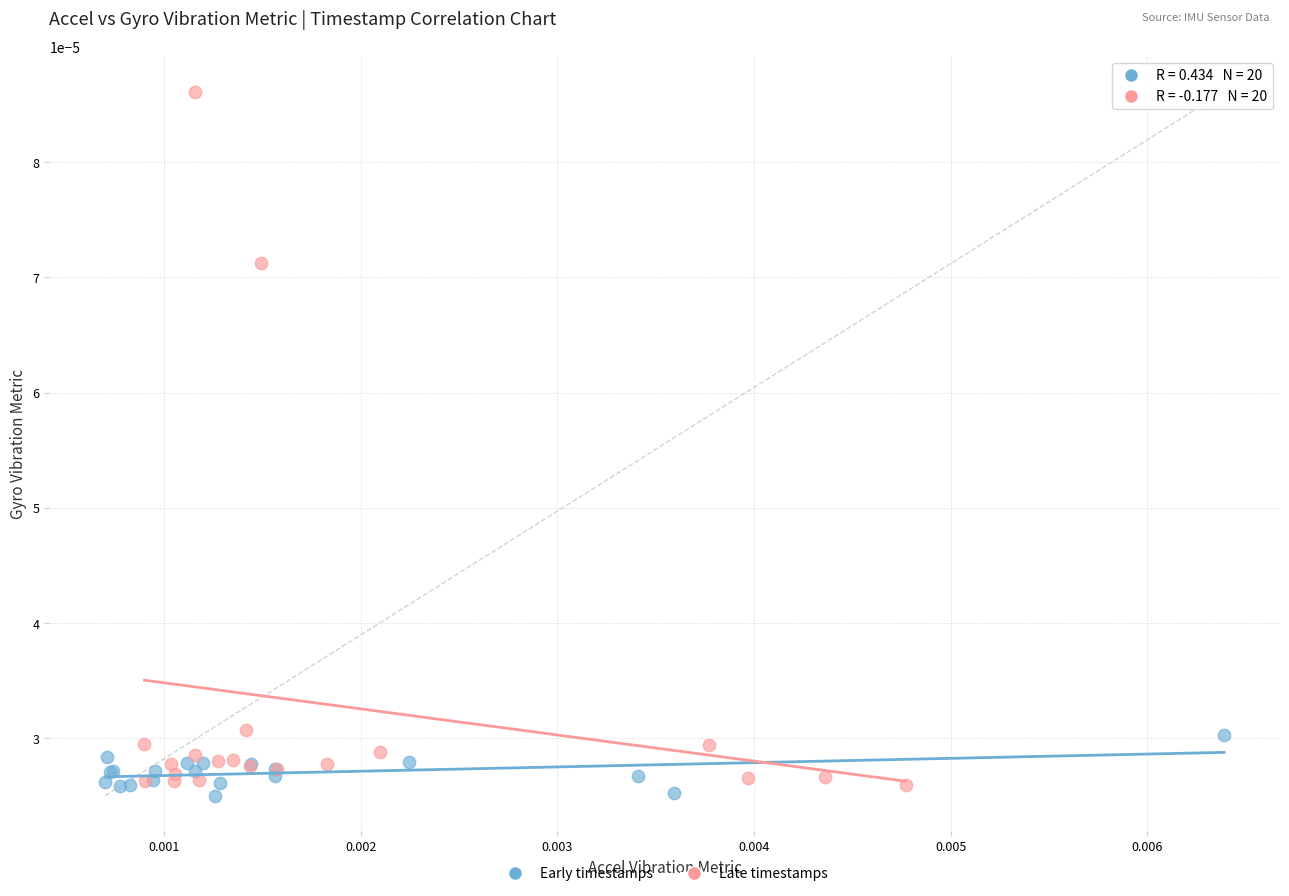

Which series reaches the minimum Y coordinate?

Early timestamps